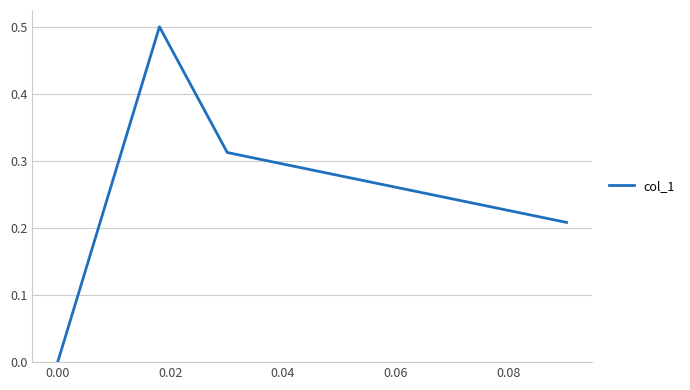

How many points are higher than both their immediate neighbors (excluding endpoints)?

1